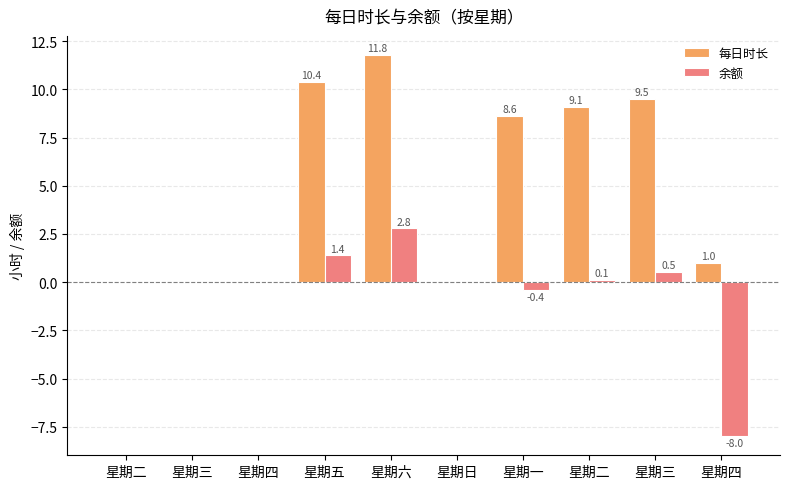

What is the difference between the maximum and minimum values in the 每日时长 series?

11.8